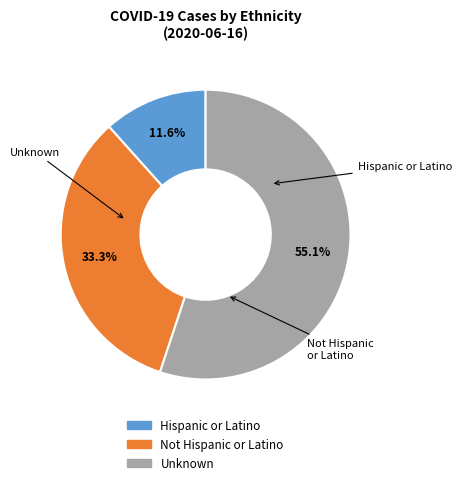

True or false: Hispanic or Latino accounts for 12% of the total.

True